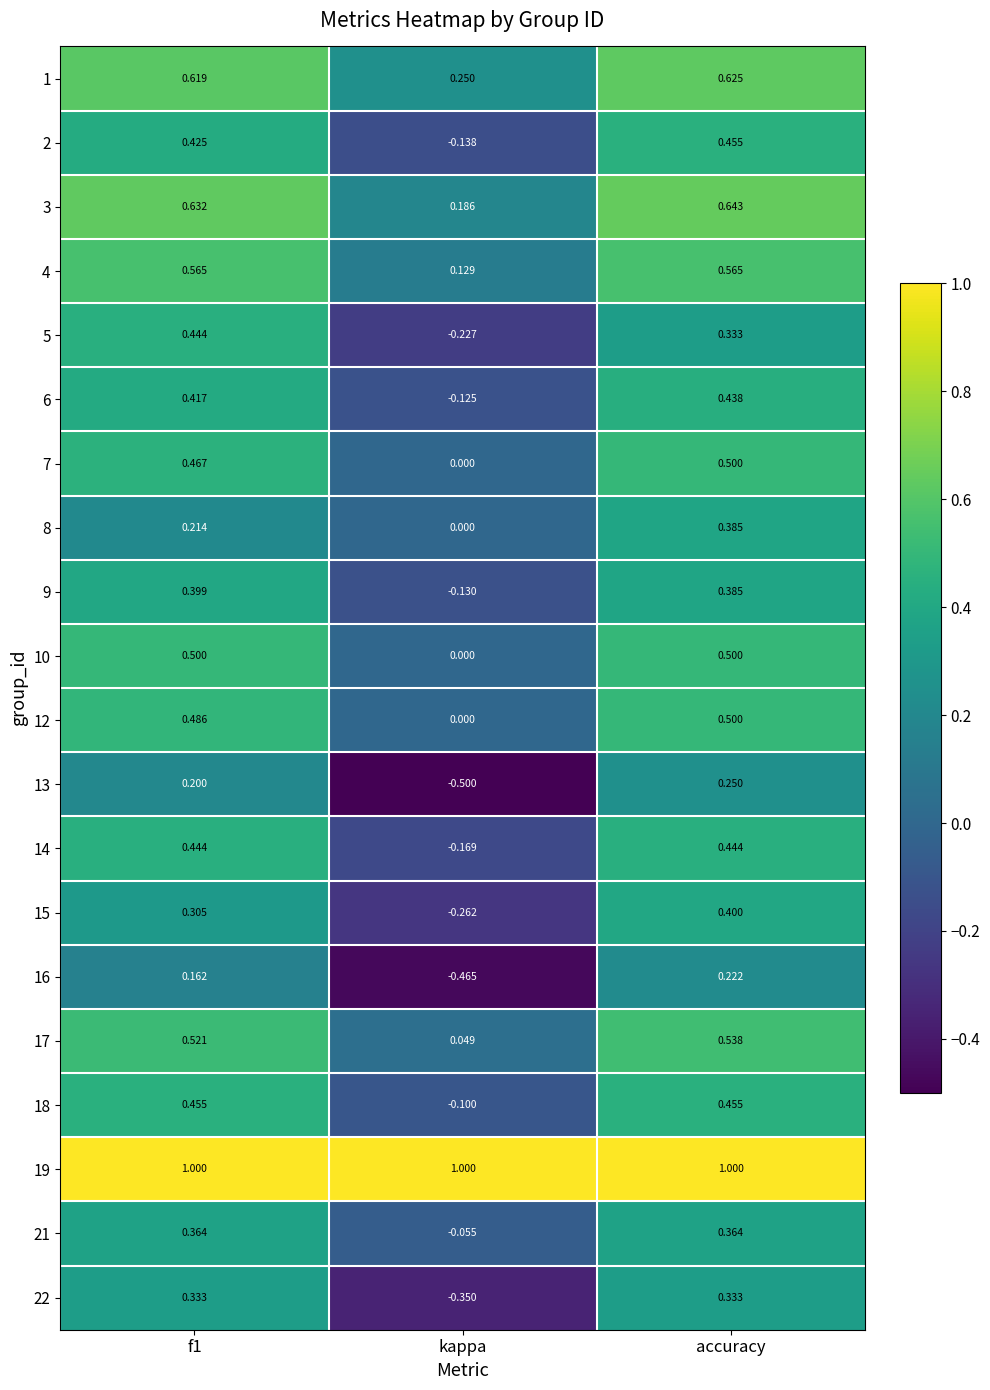

At which label is 1 closest to 0?

kappa